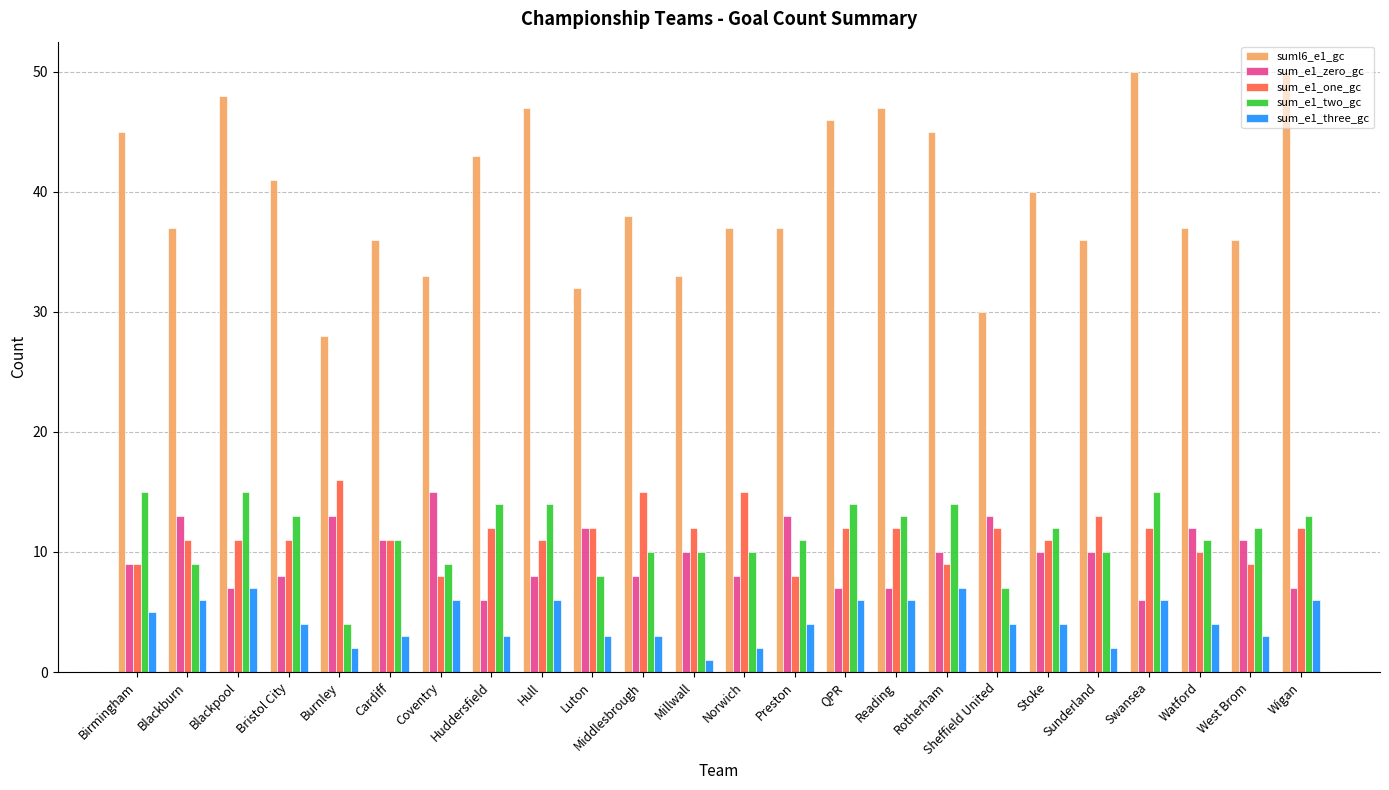

At which label does sum_e1_two_gc reach its minimum?

Burnley